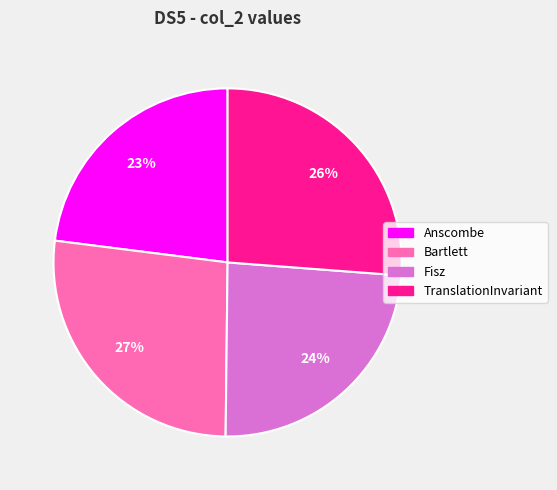

Rank the categories by value from lowest to highest.

Anscombe, Fisz, TranslationInvariant, Bartlett